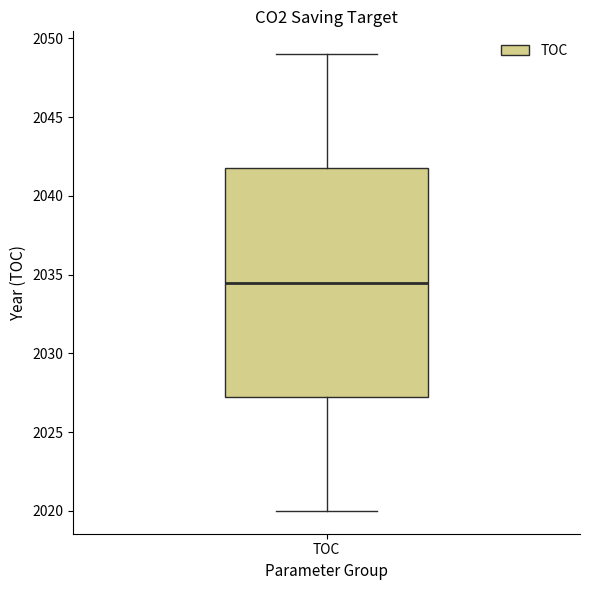

Transcribe this box plot: give where the median line is, the range the box spans, and where the two whiskers end, as read against the y-axis. The values are not printed on the chart, so give them approximately, as read against the axis.

median 2034.5, box 2027.5 to 2042.0, whiskers 2020.0 to 2049.0